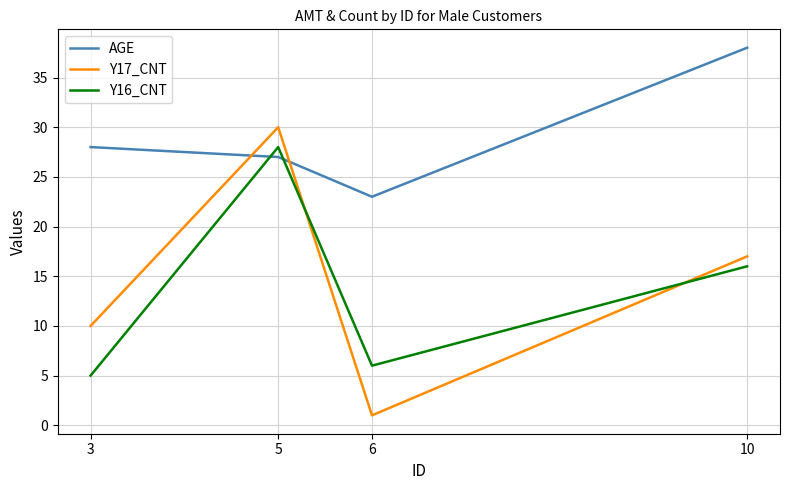

Which series has the largest range (max minus min)?

Y17_CNT